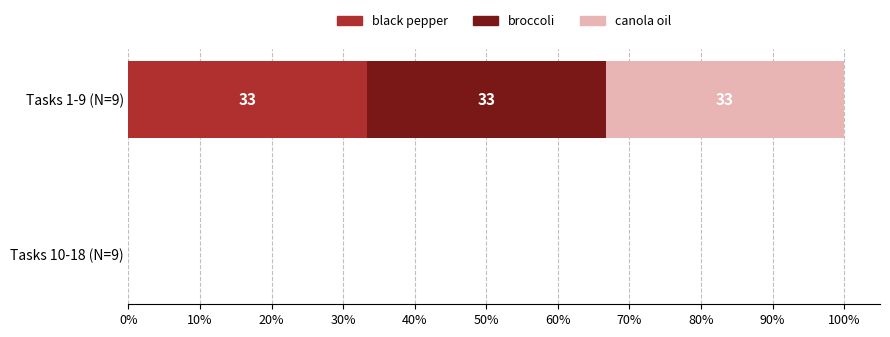

What is the difference between the maximum and minimum values in the broccoli series?

33.3